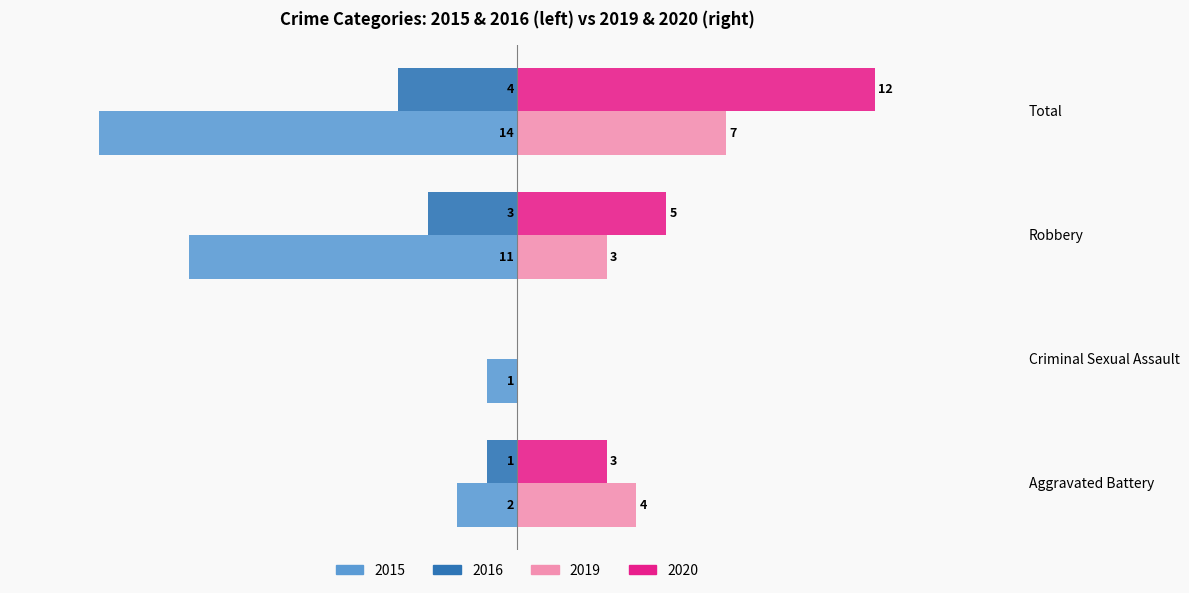

Where is 2019 nearest to the value 3?

Robbery